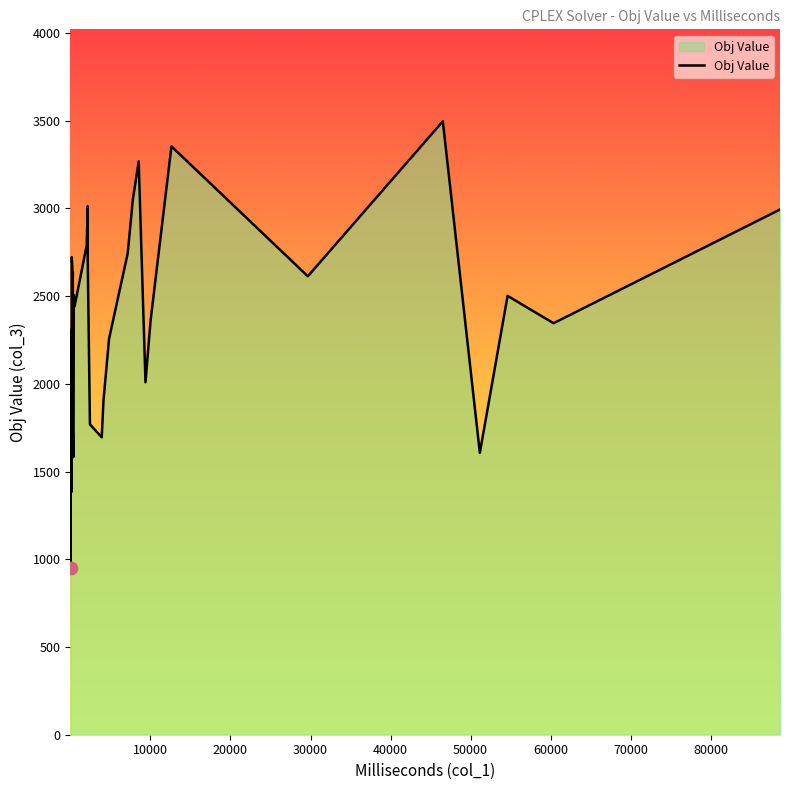

What is the smallest value displayed?

949.5